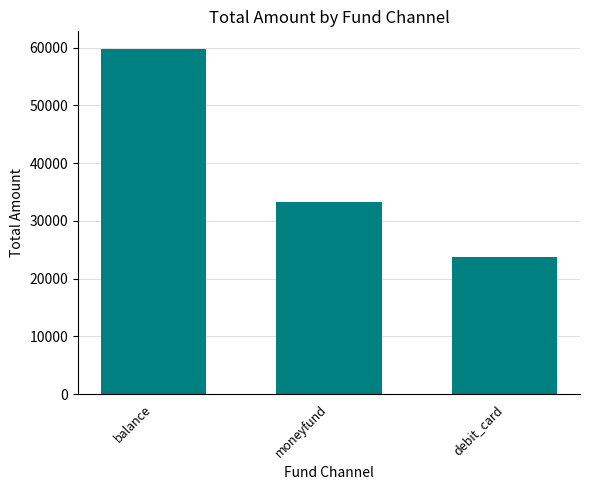

Reading left to right, transcribe all the data shown in this chart.

balance=59829.0	moneyfund=33200.0	debit_card=23668.9